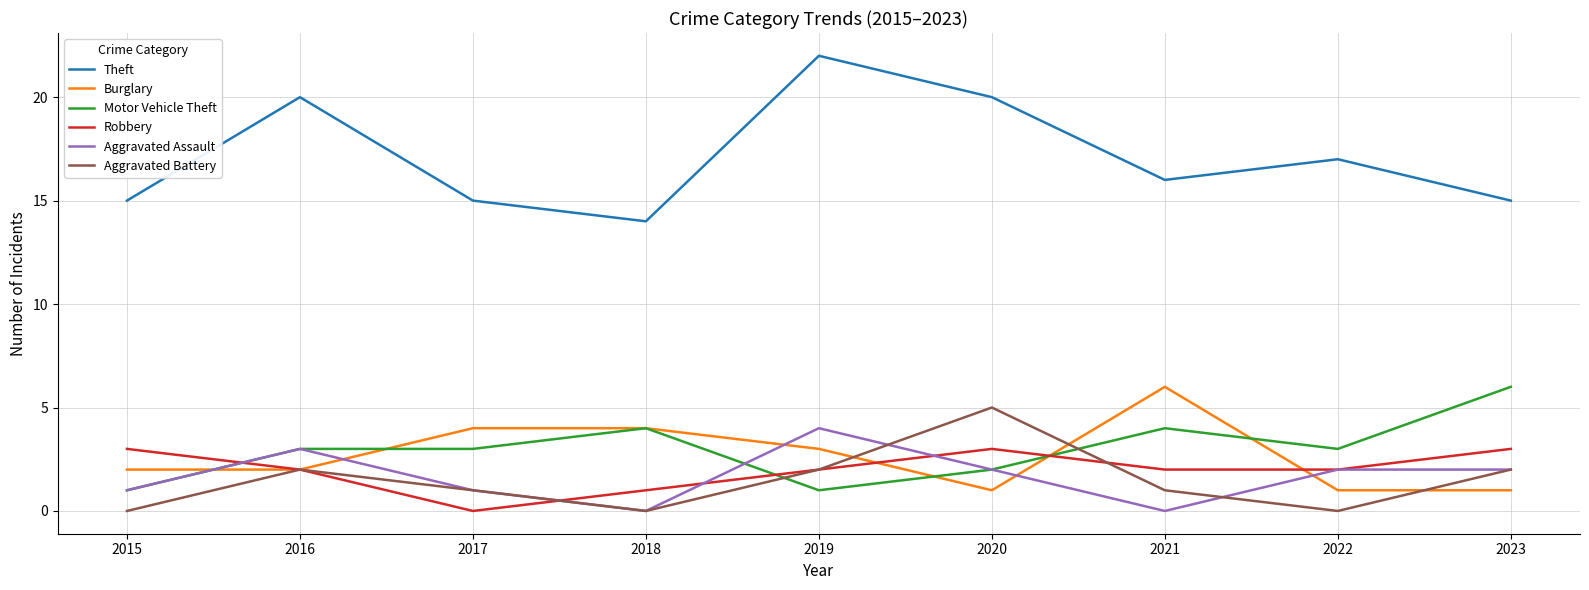

What is the difference between the highest and lowest values at 2017?

15